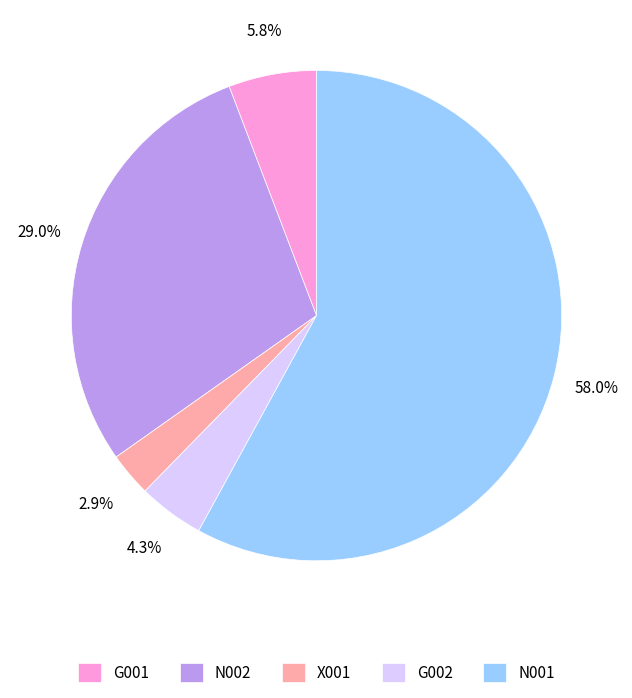

How many segments does this pie chart have?

5